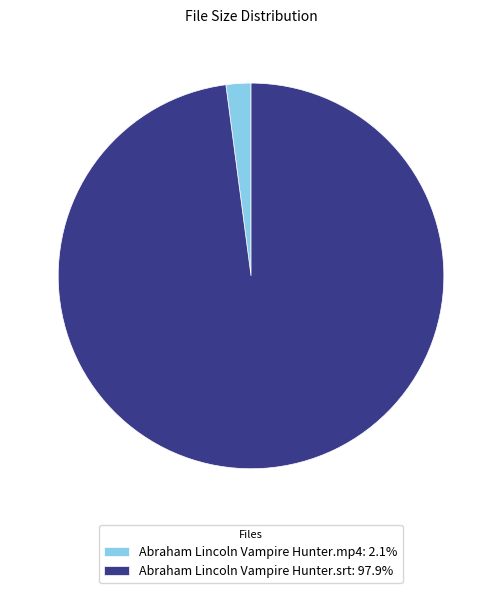

What is the largest slice in the pie chart?

Abraham Lincoln Vampire Hunter.srt